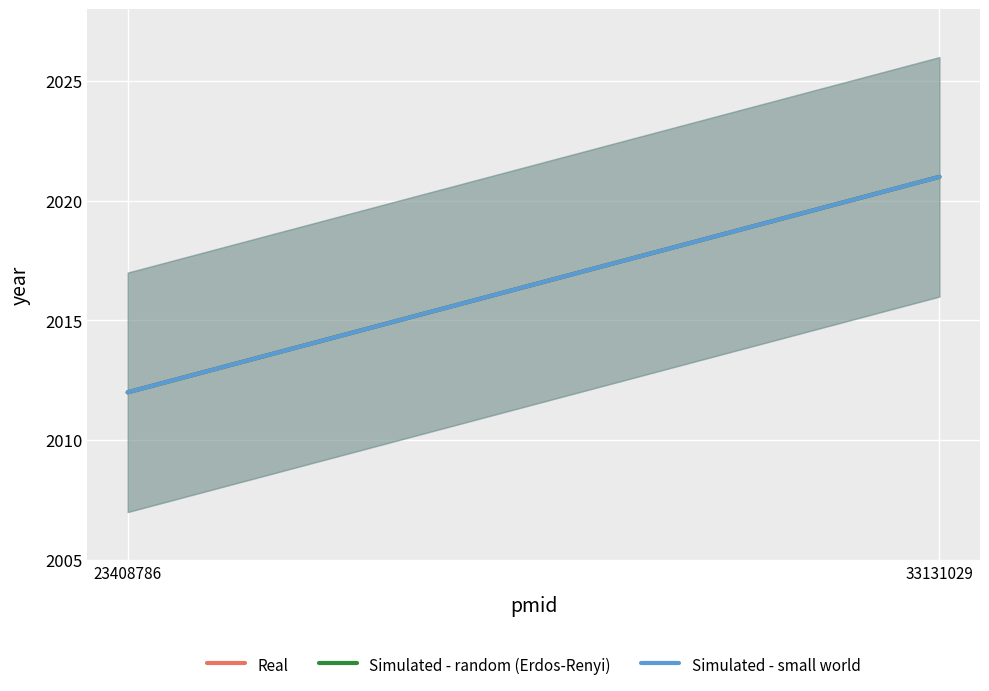

At which category is the sum across all series the highest?

33131029